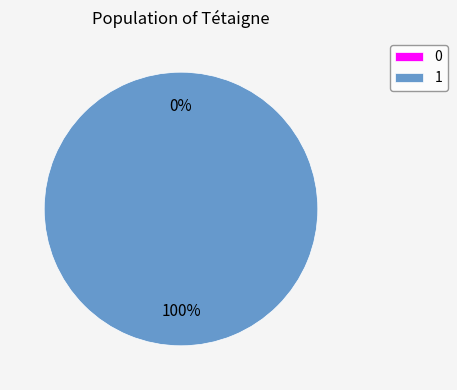

To the nearest percent, what is the difference between the largest and smallest slice percentages?

100%